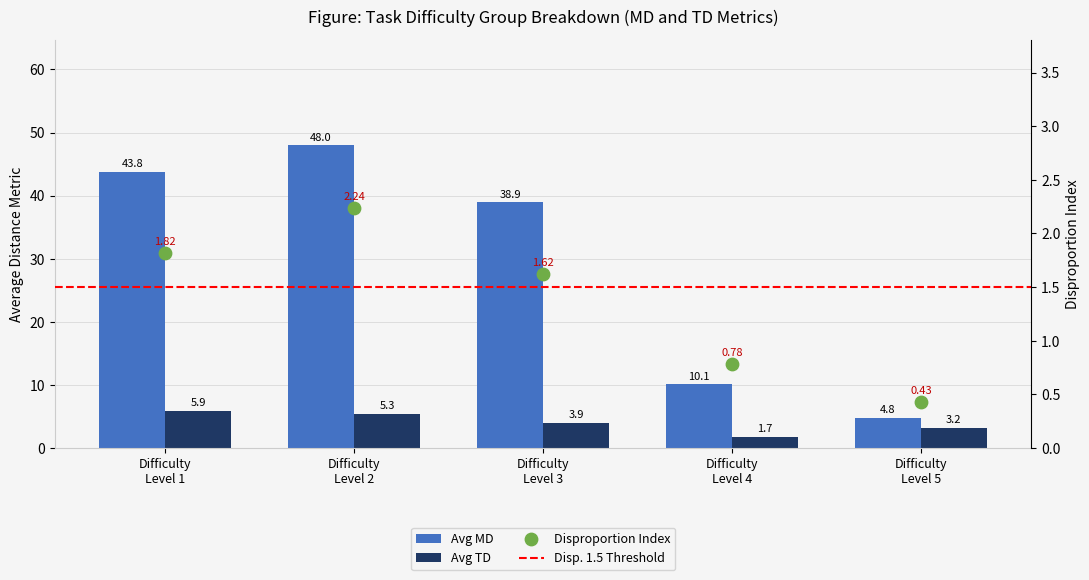

Which series reaches the minimum Y coordinate?

Avg TD